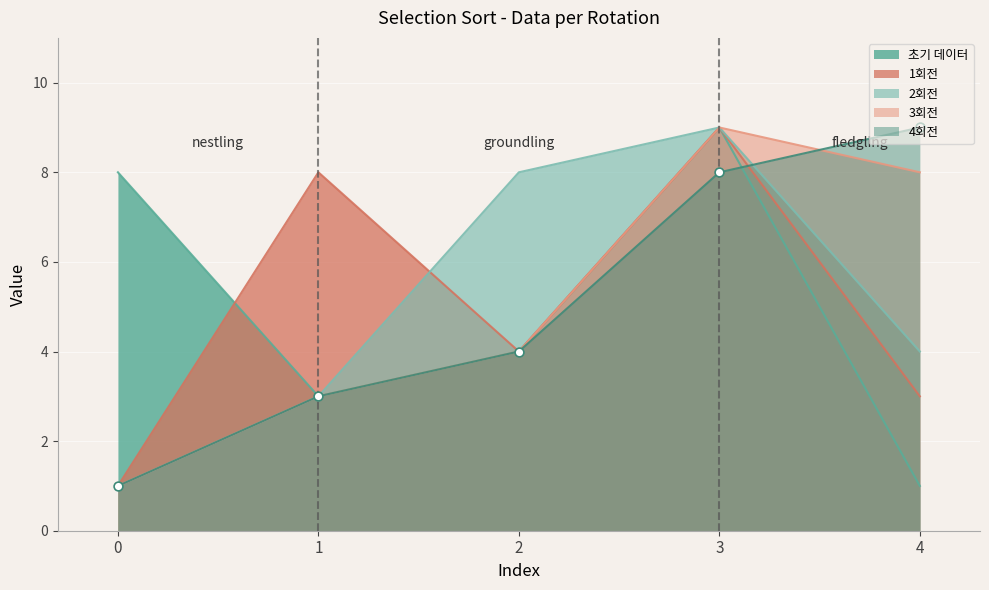

Which series has the largest total across all categories?

초기 데이터